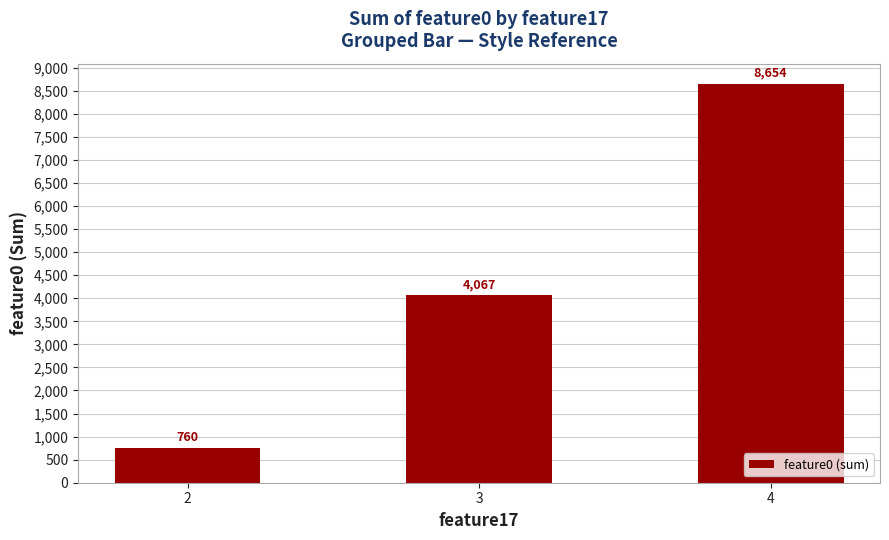

List the labels in order of value, largest first.

4, 3, 2